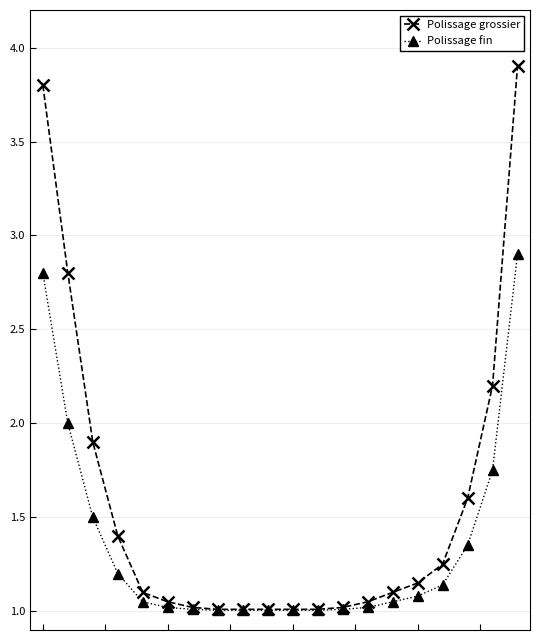

What is the greatest value displayed?

3.9